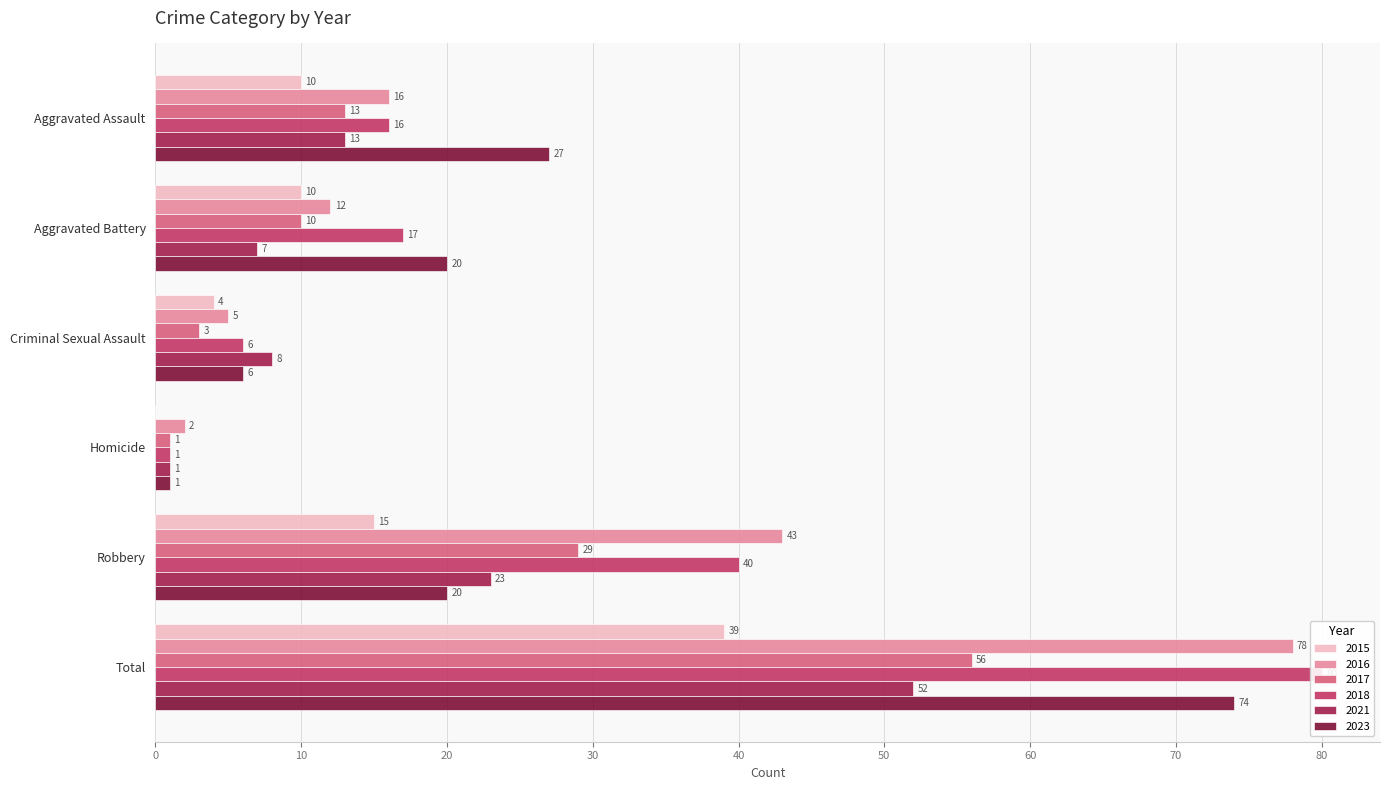

Are the bars grouped side by side (vs. stacked)?

Yes